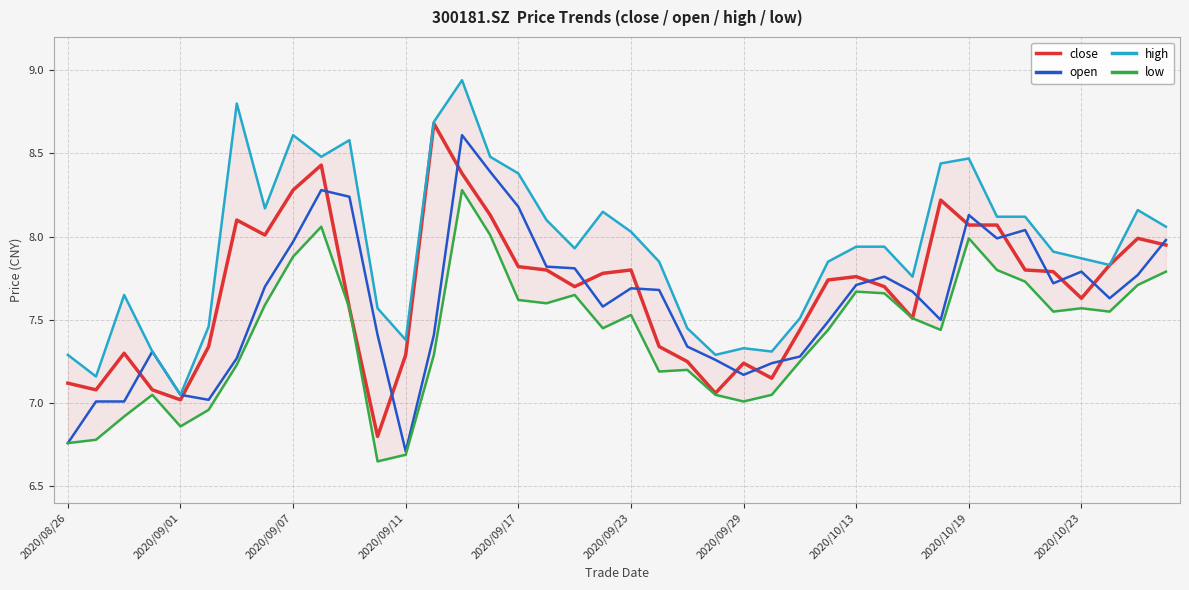

How many interior local peaks does the low series have?

9